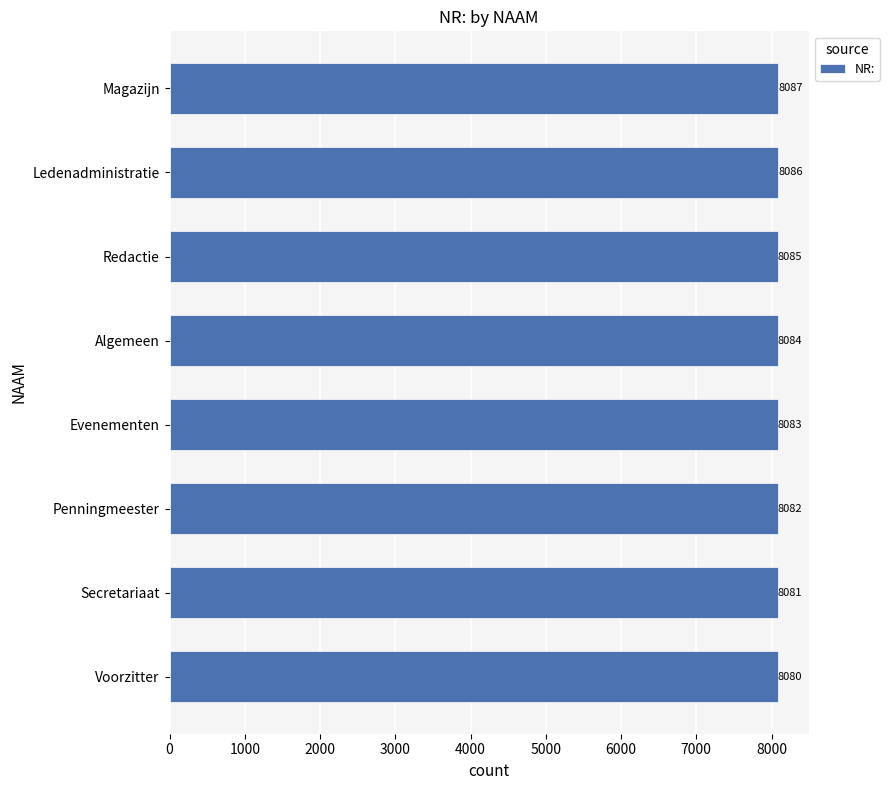

List the labels in order of value, smallest first.

Voorzitter, Secretariaat, Penningmeester, Evenementen, Algemeen, Redactie, Ledenadministratie, Magazijn